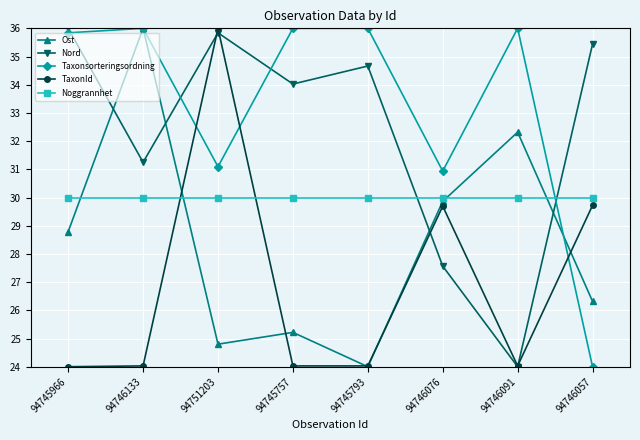

List the labels in order of Ost value, smallest first.

94745793, 94751203, 94745757, 94746057, 94745966, 94746076, 94746091, 94746133